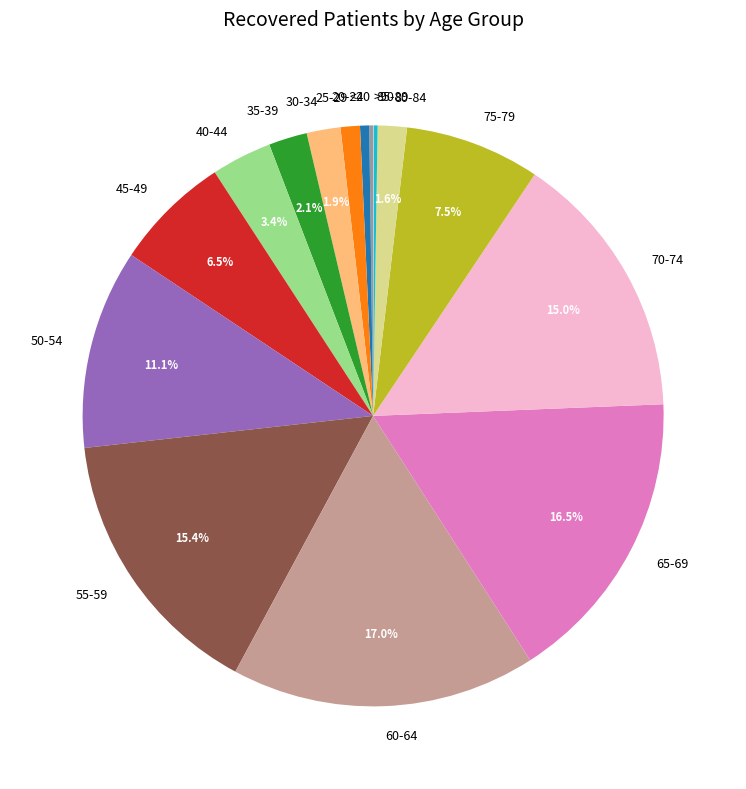

To the nearest percent, what is the average slice percentage?

6%